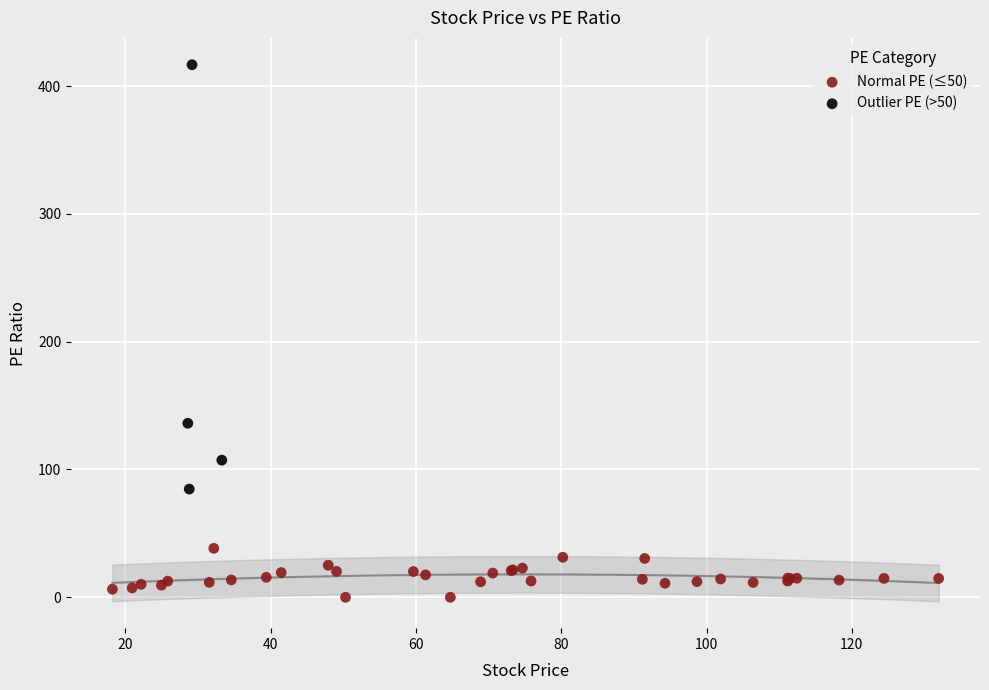

Which series has the largest Y range (max minus min)?

Outlier PE (>50)